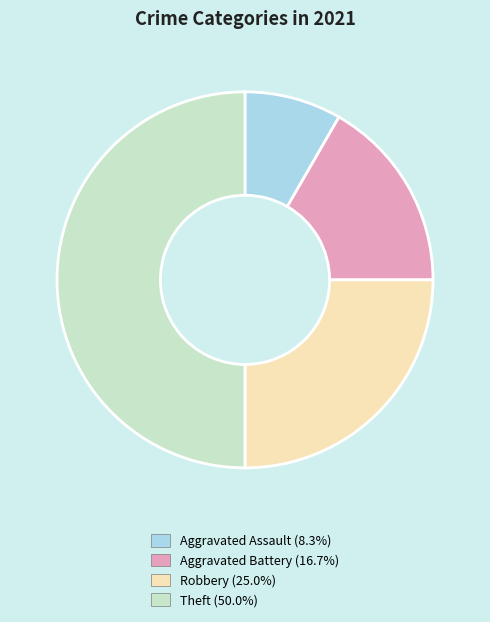

Which slice is the largest?

Theft